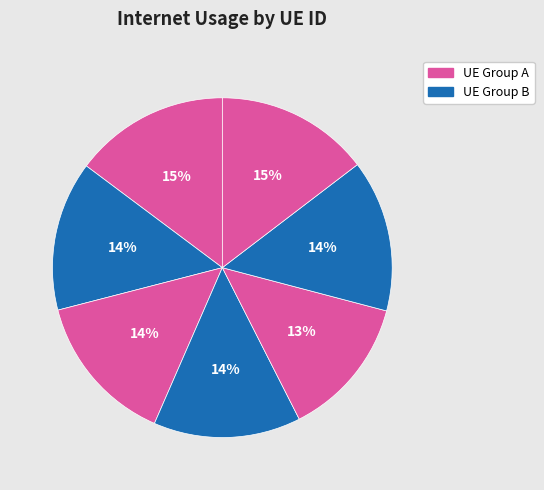

Count the number of slices in the pie.

7